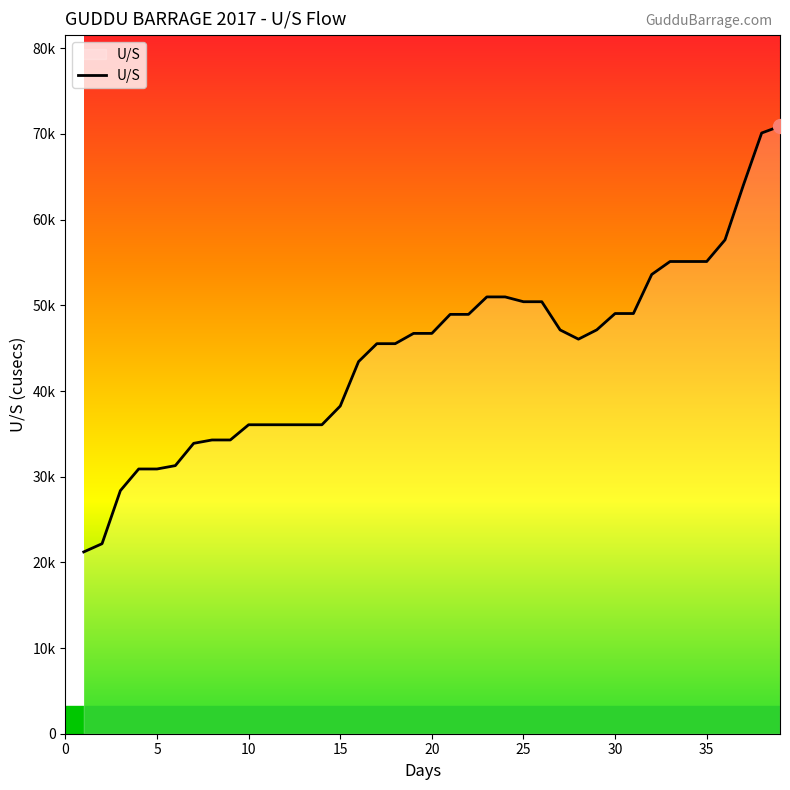

Is this an area chart (filled region under the line)?

Yes